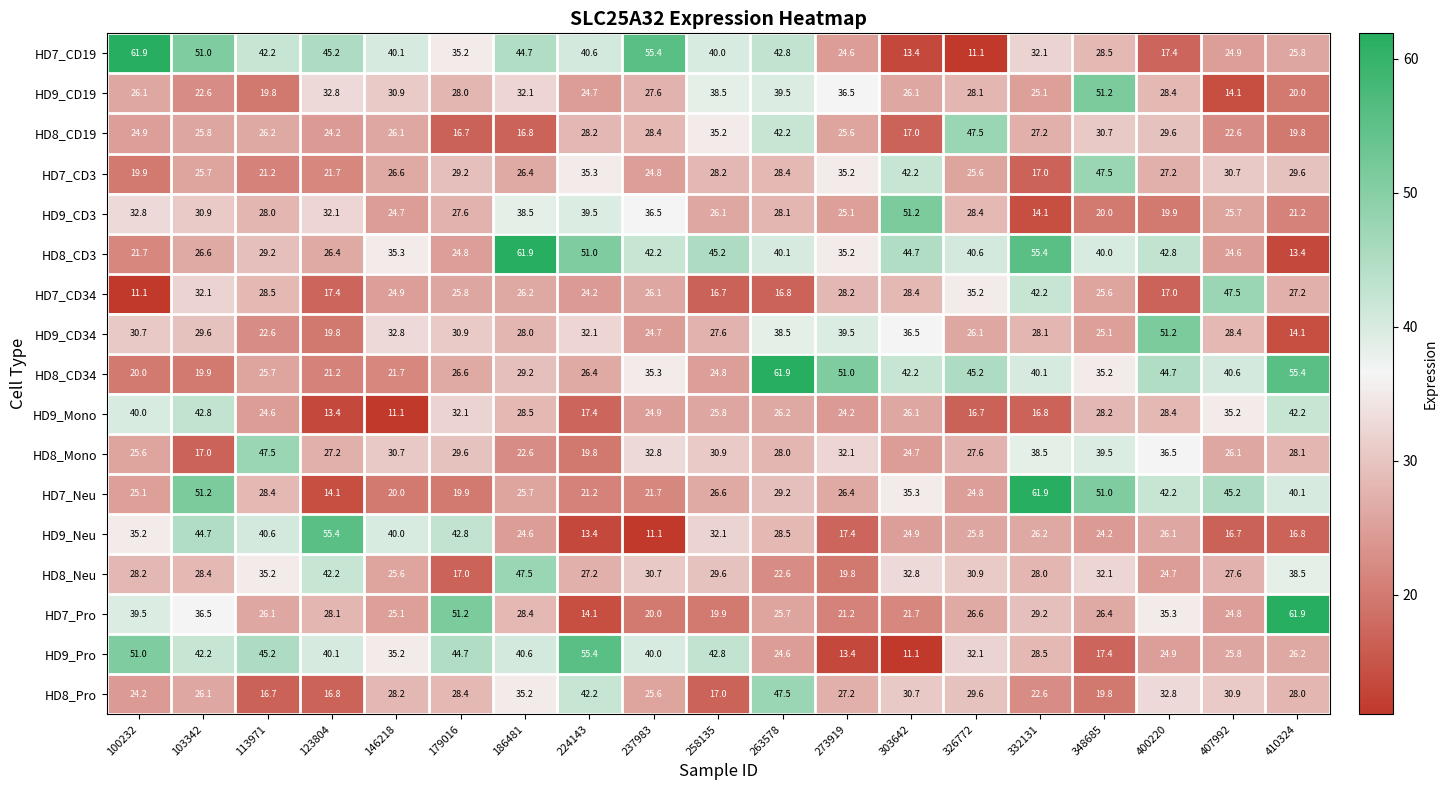

Rank the series at 410324 from highest to lowest value.

HD7_Pro, HD8_CD34, HD9_Mono, HD7_Neu, HD8_Neu, HD7_CD3, HD8_Mono, HD8_Pro, HD7_CD34, HD9_Pro, HD7_CD19, HD9_CD3, HD9_CD19, HD8_CD19, HD9_Neu, HD9_CD34, HD8_CD3